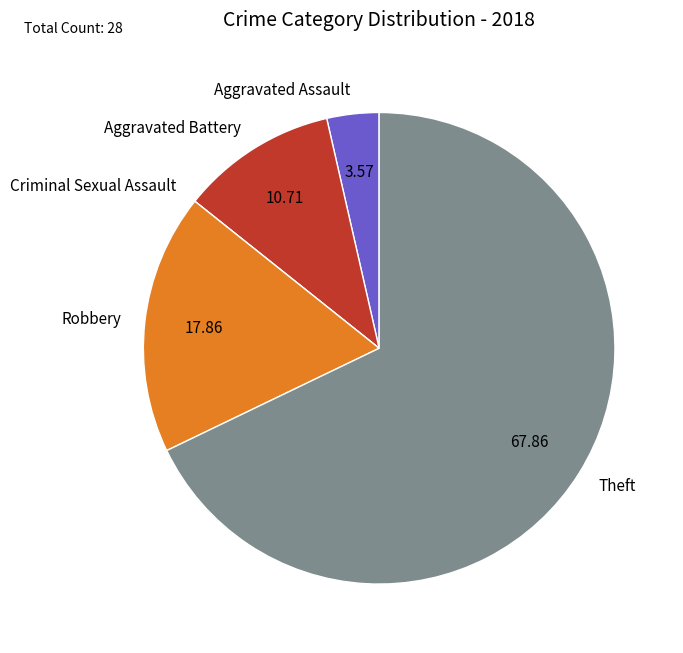

Approximately how many times larger is the value at Aggravated Battery compared to Robbery?

0.6